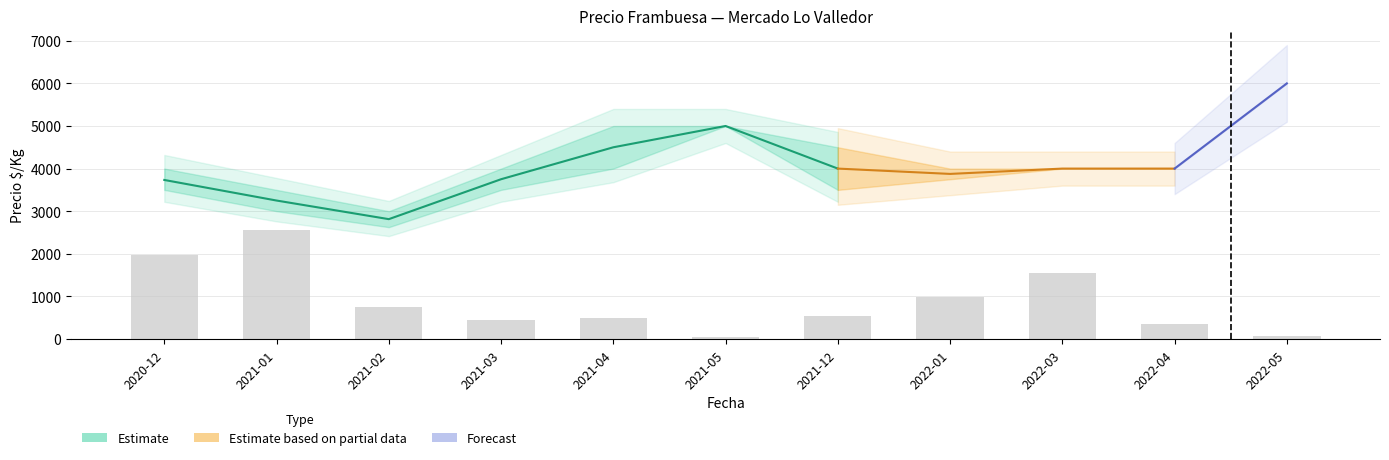

Which label corresponds to the largest value in the chart?

2021-01